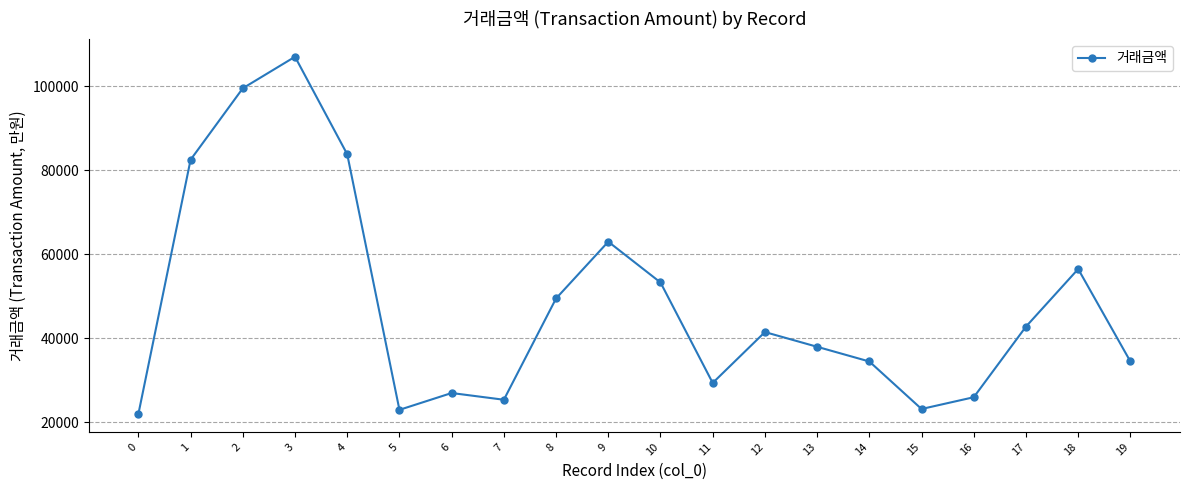

Read the value at 11, to the nearest 100.

29400